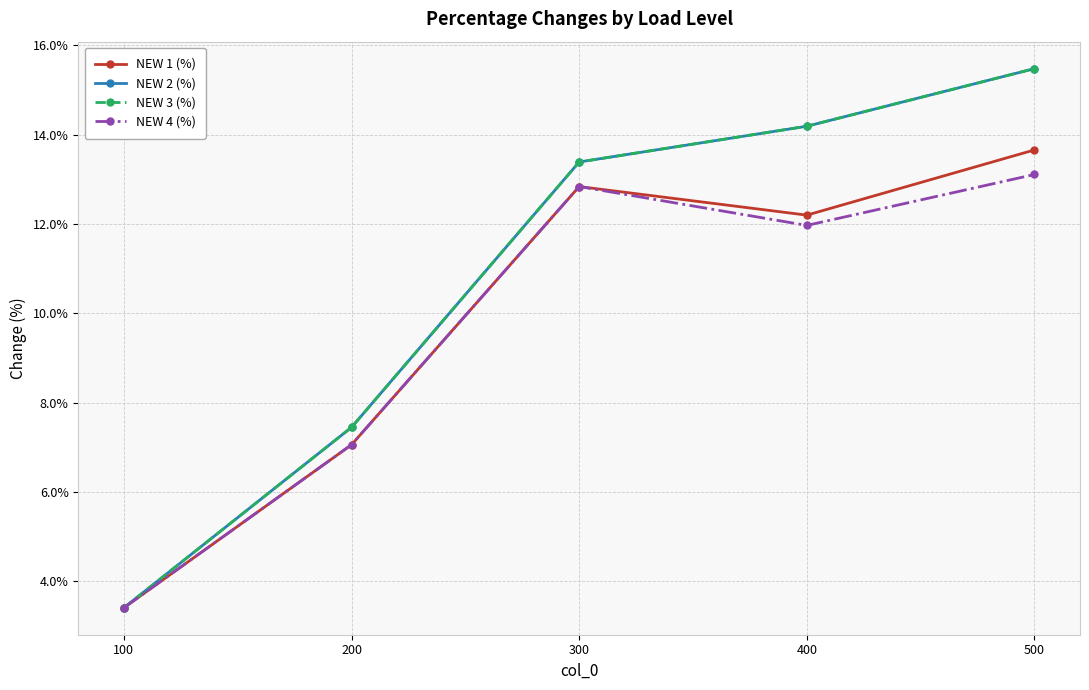

Is this an area chart (filled region under the line)?

No